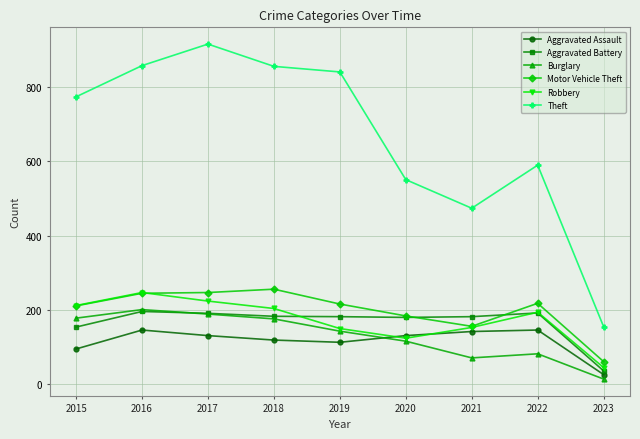

What are all the series names shown in the legend?

Aggravated Assault, Aggravated Battery, Burglary, Motor Vehicle Theft, Robbery, Theft